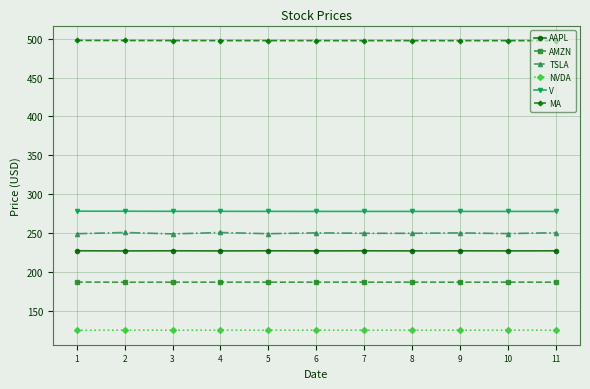

What are all the series names shown in the legend?

AAPL, AMZN, TSLA, NVDA, V, MA